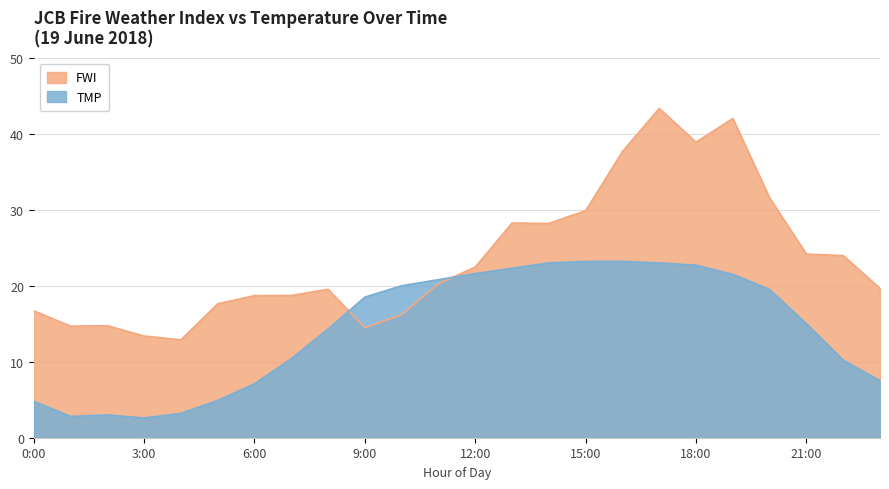

What is the difference between the highest and lowest values at 0:00?

11.9